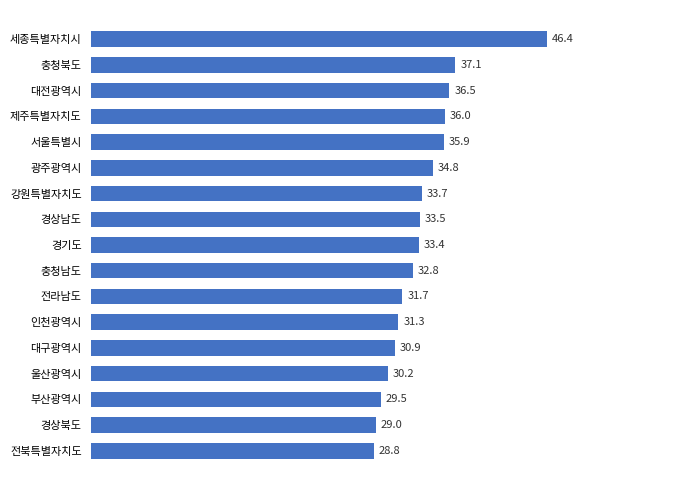

How many bars are there in total?

17